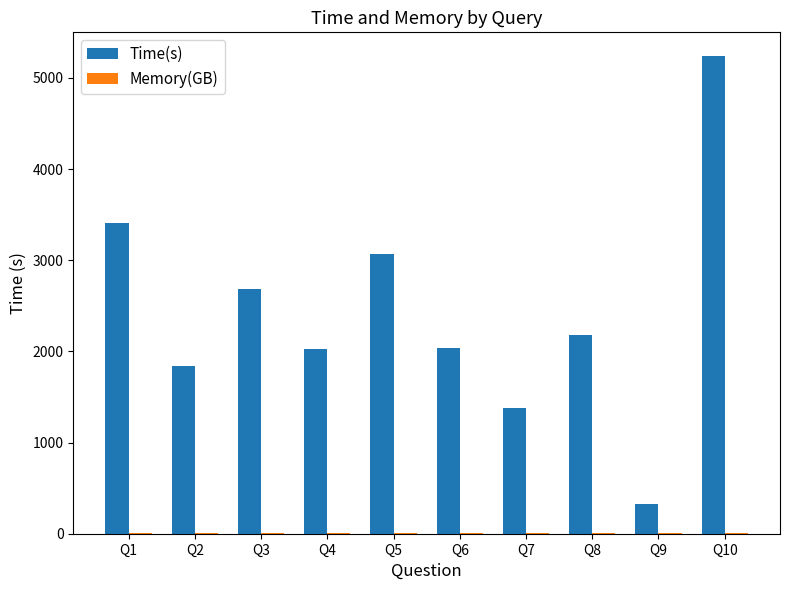

Which series has the largest total across all categories?

Time(s)